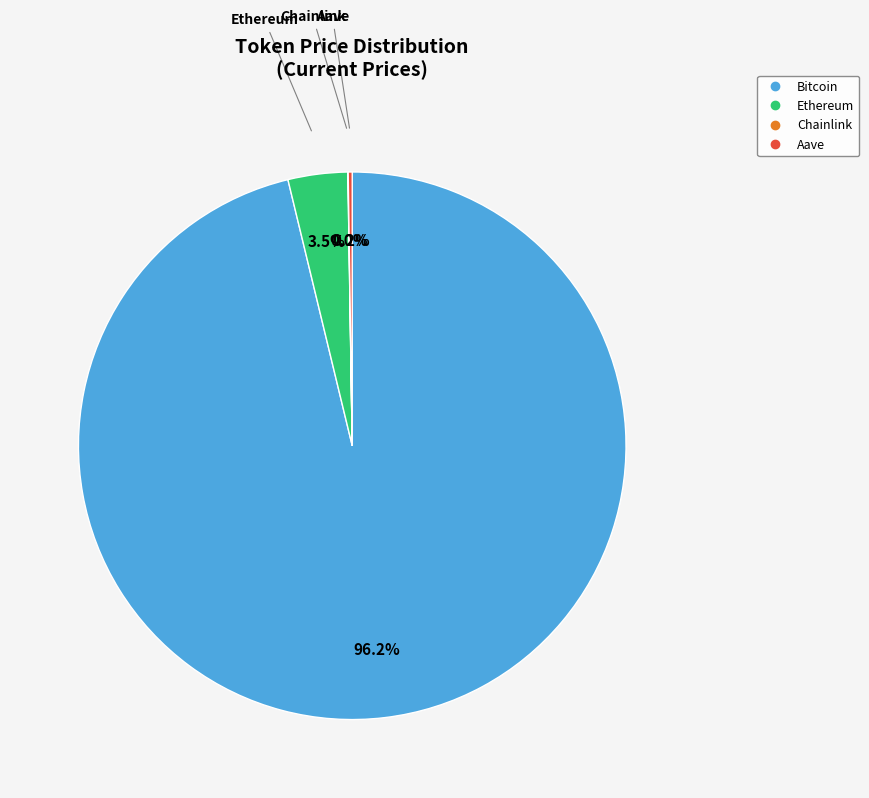

Which slice represents more than half of the pie?

Bitcoin